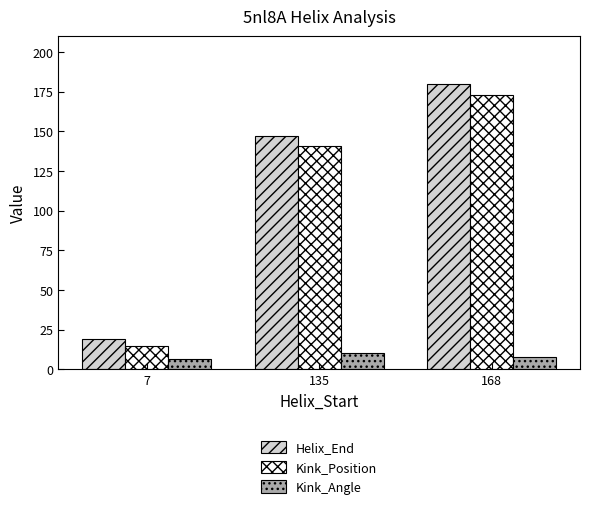

Which series has the widest spread of values?

Helix_End